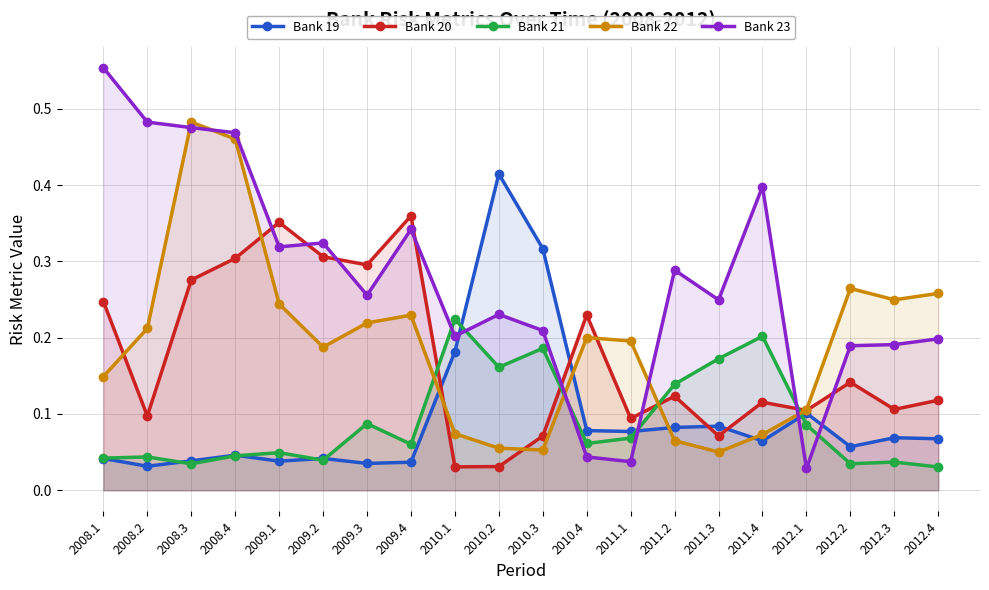

Reading right to left, extract all data points from this chart.

Bank 19: 2012.4=0.1	2012.3=0.1	2012.2=0.1	2012.1=0.1	2011.4=0.1	2011.3=0.1	2011.2=0.1	2011.1=0.1	2010.4=0.1	2010.3=0.3	2010.2=0.4	2010.1=0.2	2009.4=0.0	2009.3=0.0	2009.2=0.0	2009.1=0.0	2008.4=0.0	2008.3=0.0	2008.2=0.0	2008.1=0.0
Bank 20: 2012.4=0.1	2012.3=0.1	2012.2=0.1	2012.1=0.1	2011.4=0.1	2011.3=0.1	2011.2=0.1	2011.1=0.1	2010.4=0.2	2010.3=0.1	2010.2=0.0	2010.1=0.0	2009.4=0.4	2009.3=0.3	2009.2=0.3	2009.1=0.4	2008.4=0.3	2008.3=0.3	2008.2=0.1	2008.1=0.2
Bank 21: 2012.4=0.0	2012.3=0.0	2012.2=0.0	2012.1=0.1	2011.4=0.2	2011.3=0.2	2011.2=0.1	2011.1=0.1	2010.4=0.1	2010.3=0.2	2010.2=0.2	2010.1=0.2	2009.4=0.1	2009.3=0.1	2009.2=0.0	2009.1=0.0	2008.4=0.0	2008.3=0.0	2008.2=0.0	2008.1=0.0
Bank 22: 2012.4=0.3	2012.3=0.2	2012.2=0.3	2012.1=0.1	2011.4=0.1	2011.3=0.1	2011.2=0.1	2011.1=0.2	2010.4=0.2	2010.3=0.1	2010.2=0.1	2010.1=0.1	2009.4=0.2	2009.3=0.2	2009.2=0.2	2009.1=0.2	2008.4=0.5	2008.3=0.5	2008.2=0.2	2008.1=0.1
Bank 23: 2012.4=0.2	2012.3=0.2	2012.2=0.2	2012.1=0.0	2011.4=0.4	2011.3=0.2	2011.2=0.3	2011.1=0.0	2010.4=0.0	2010.3=0.2	2010.2=0.2	2010.1=0.2	2009.4=0.3	2009.3=0.3	2009.2=0.3	2009.1=0.3	2008.4=0.5	2008.3=0.5	2008.2=0.5	2008.1=0.6